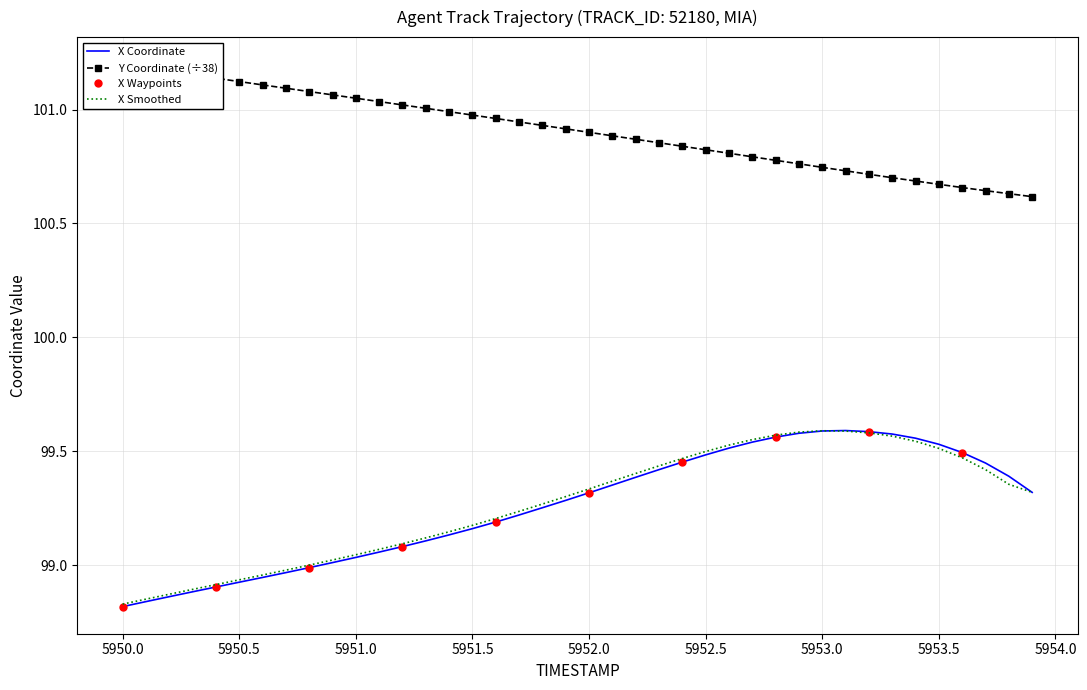

The value of Y at 5951.7 is 175.5. True or false?

False